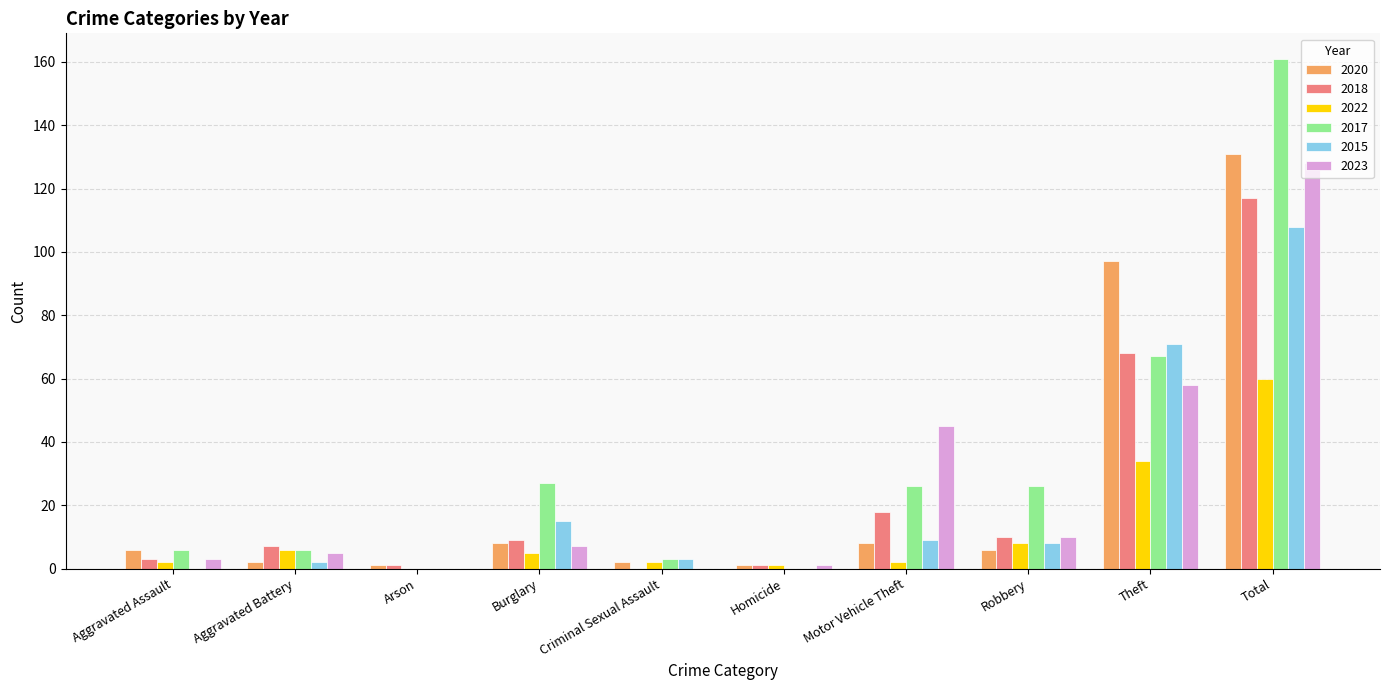

What is the average value of the 2022 series?

12